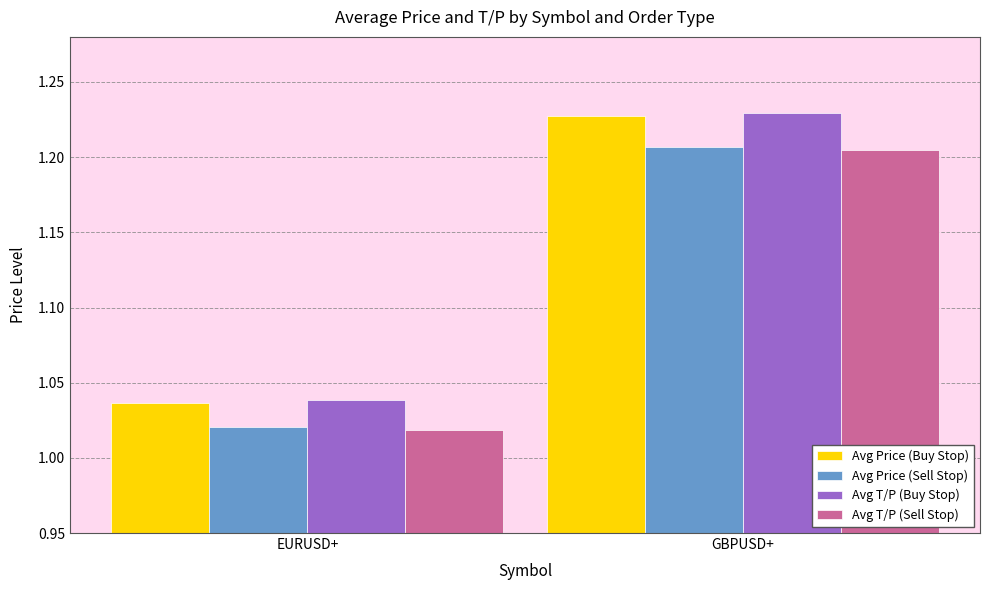

Rank the categories by Avg T/P (Sell Stop) value from lowest to highest.

EURUSD+, GBPUSD+